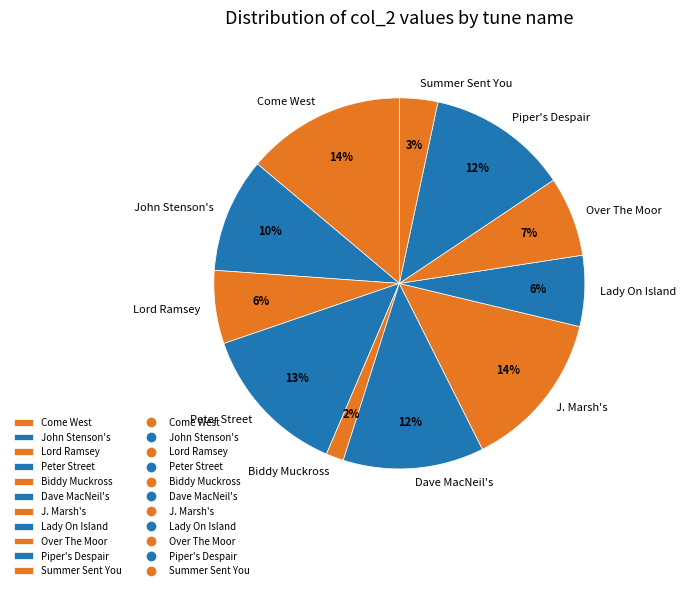

Between Lord Ramsey and Piper's Despair, which is larger?

Piper's Despair